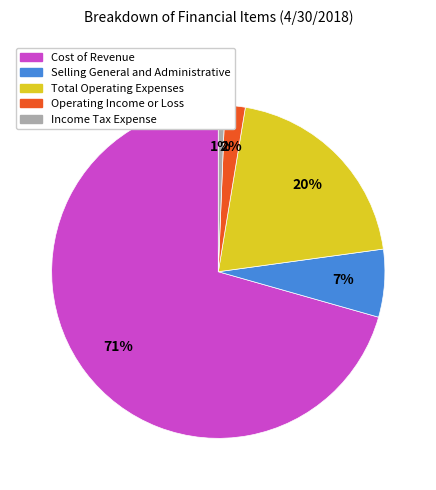

How many segments does this pie chart have?

5